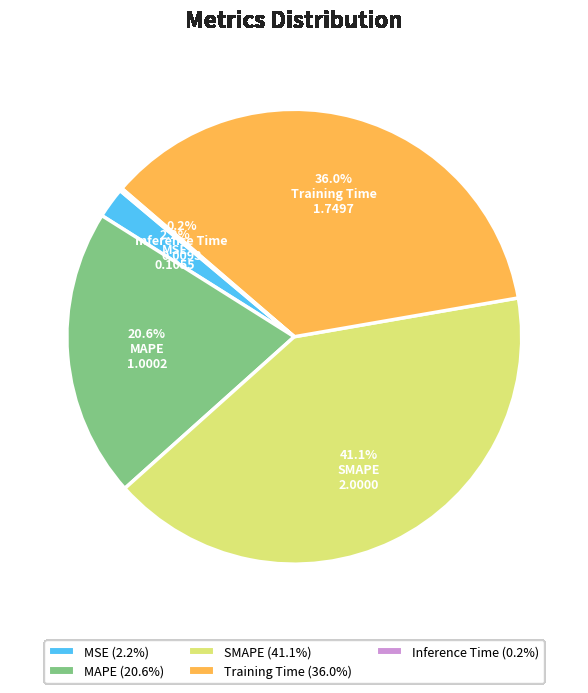

Between SMAPE and Training Time, which is larger?

SMAPE